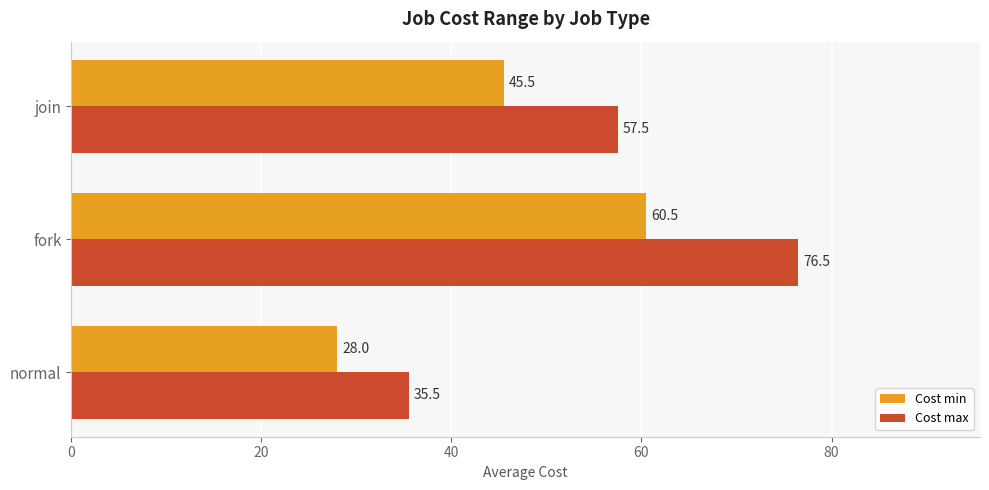

What is the sum of all Cost min values?

134.0